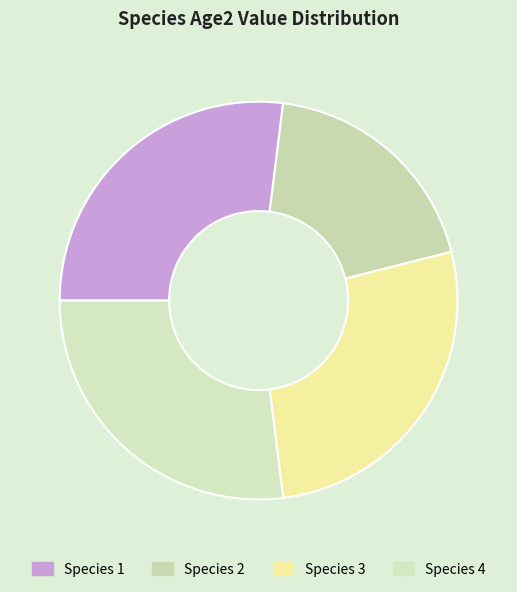

To the nearest percent, what is the average slice percentage?

25%